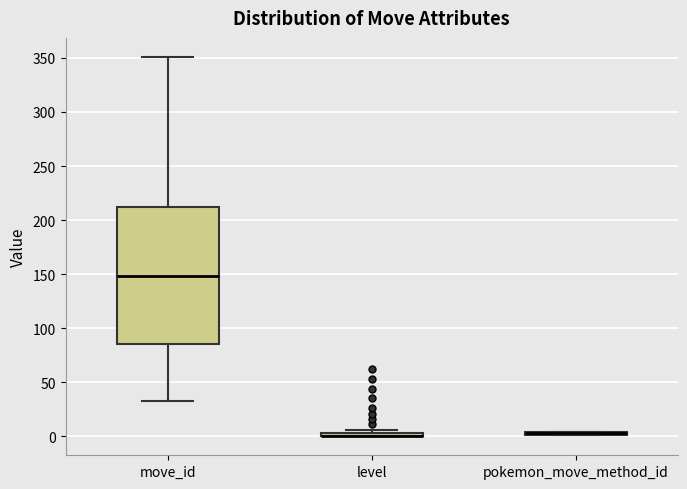

Which box is the tallest, from its lower edge to its upper edge?

move_id